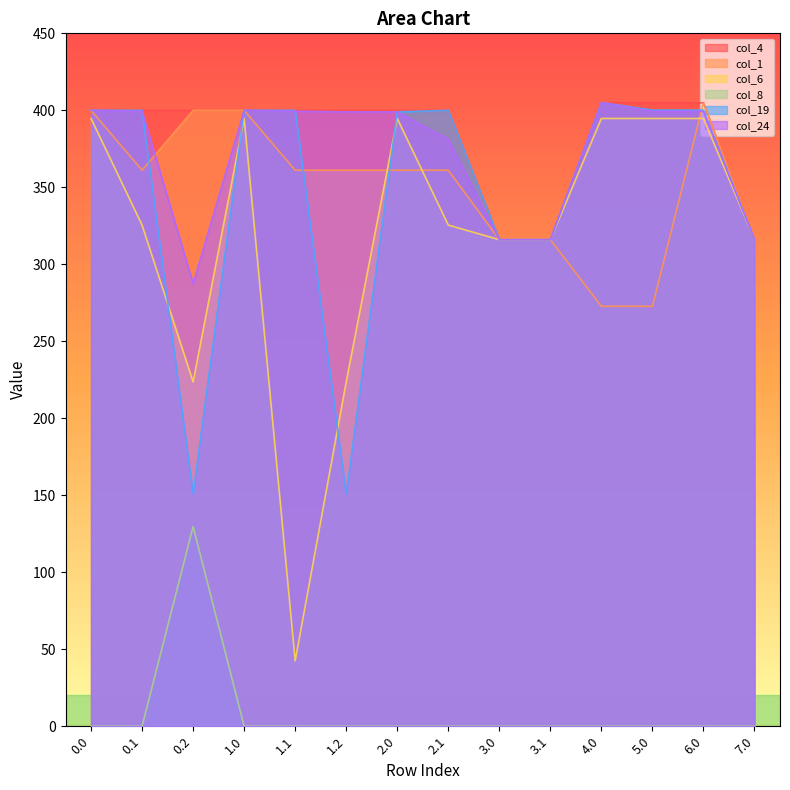

Between 1.2 and 7.0, which series saw the biggest shift?

col_19